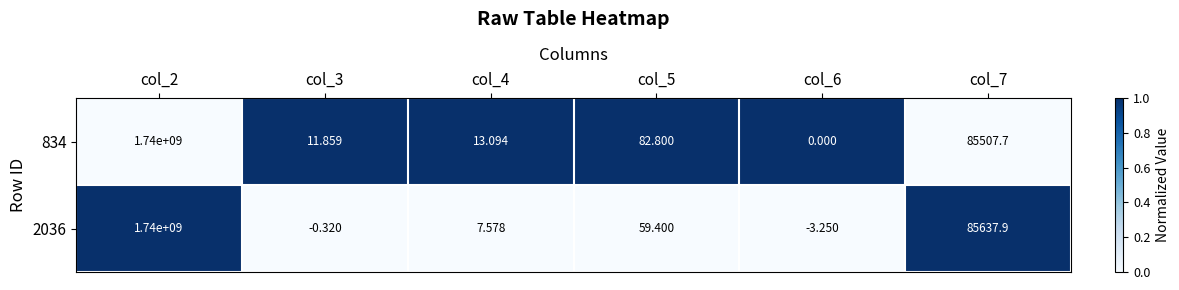

Is the value of 2036 at col_6 greater than the value of 834 at col_4?

No